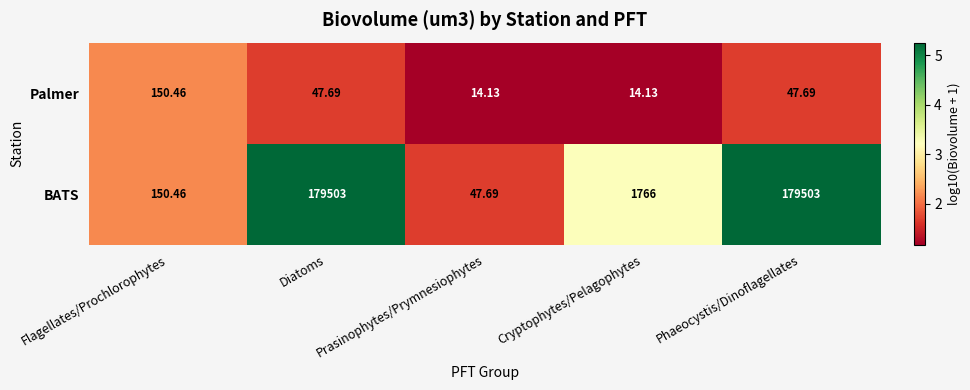

How many values in the Palmer series are below 47?

2